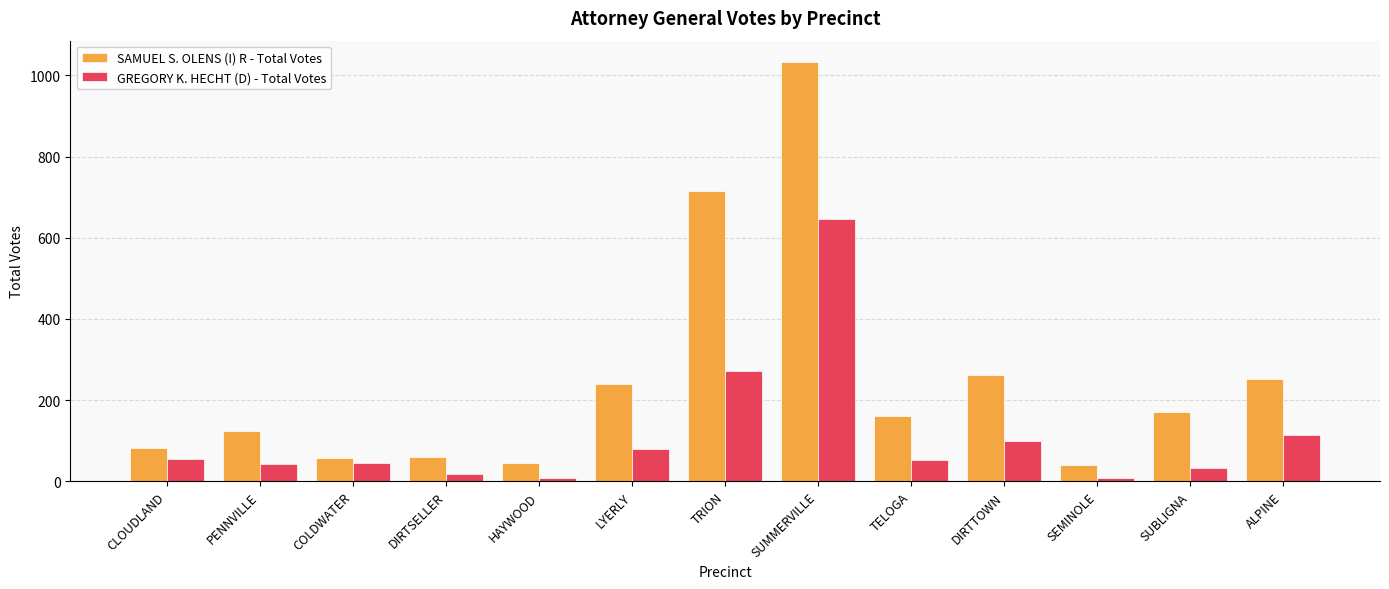

Rank the series at DIRTTOWN from lowest to highest value.

GREGORY K. HECHT (D) - Total Votes, SAMUEL S. OLENS (I) R - Total Votes